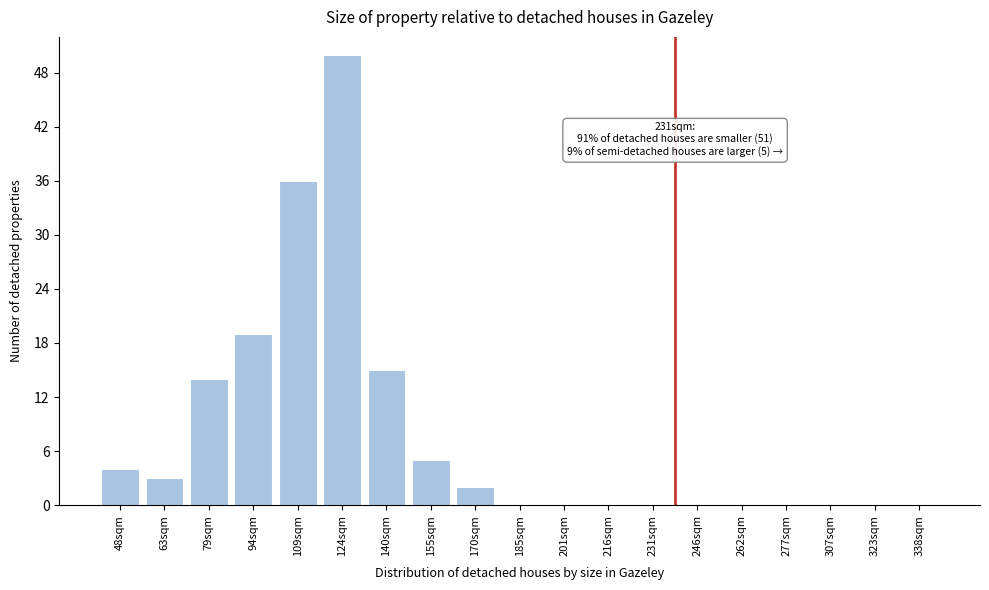

Reading right to left, transcribe all the data shown in this chart.

338sqm=0	323sqm=0	307sqm=0	277sqm=0	262sqm=0	246sqm=0	231sqm=0	216sqm=0	201sqm=0	185sqm=0	170sqm=2	155sqm=5	140sqm=15	124sqm=50	109sqm=36	94sqm=19	79sqm=14	63sqm=3	48sqm=4